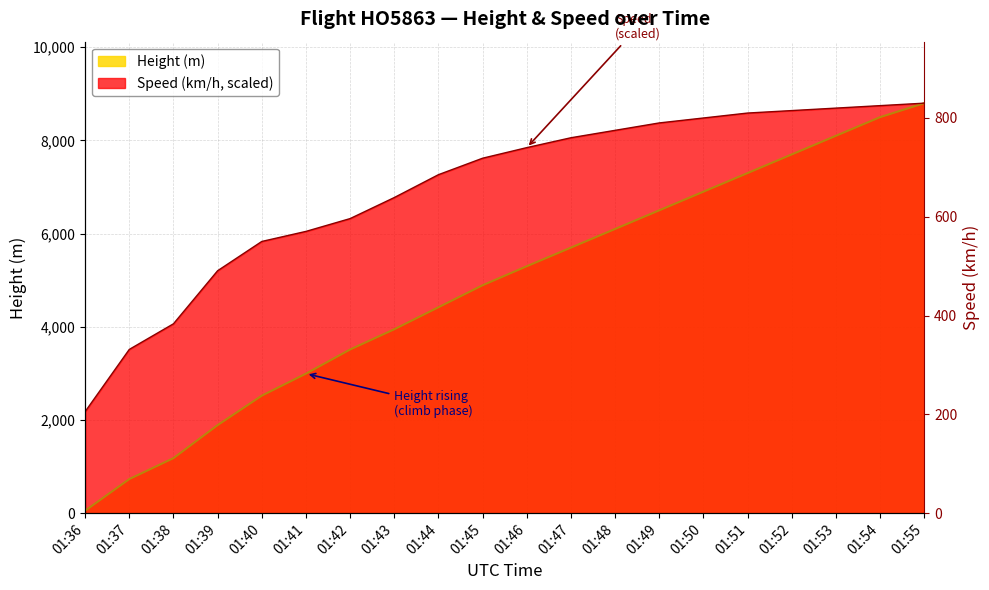

True or false: Height and Speed cross at least once.

False